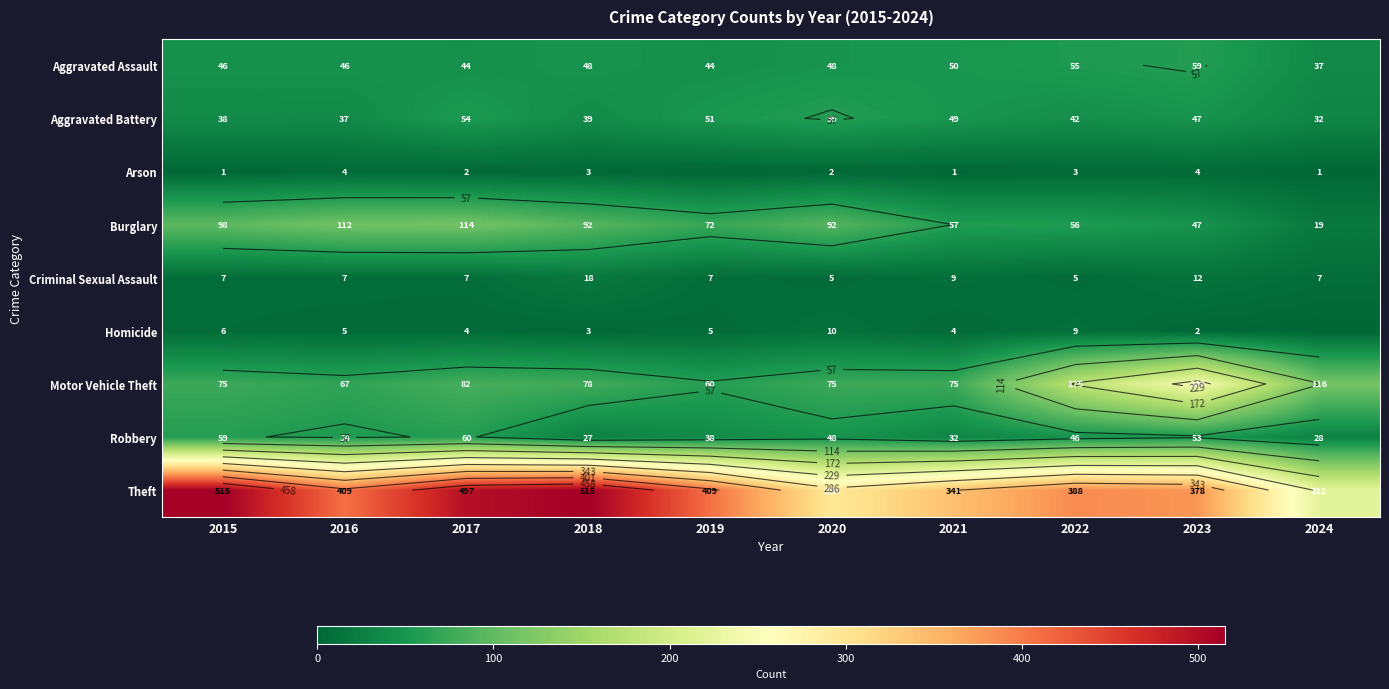

Which label corresponds to the smallest value in the chart?

2019